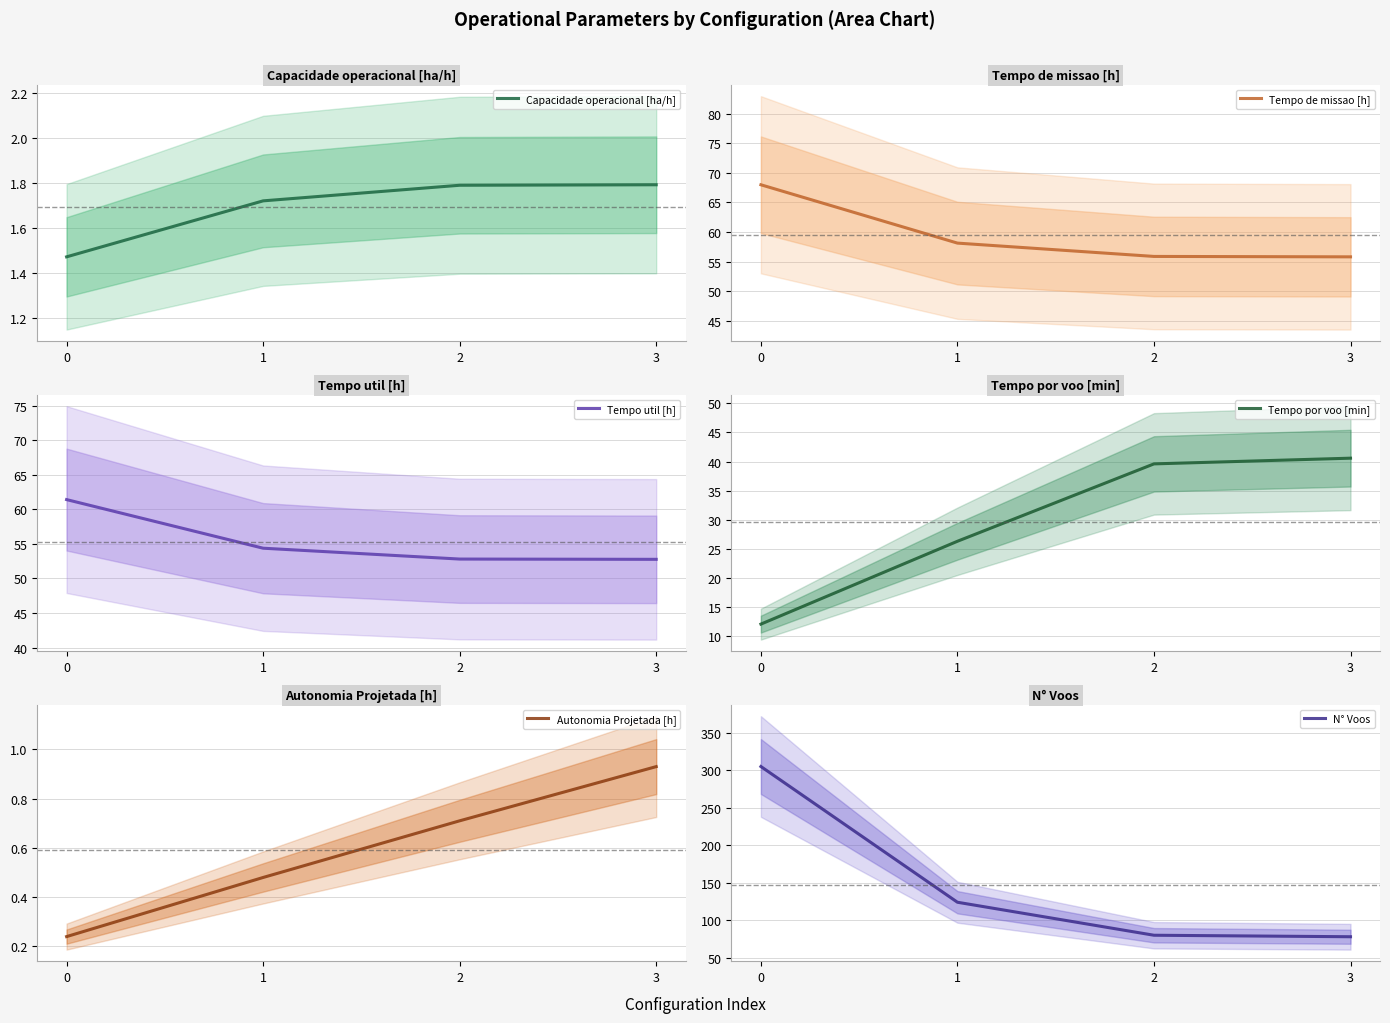

What is the sum of the Capacidade operacional [ha/h] values at 3 and 2?

3.6